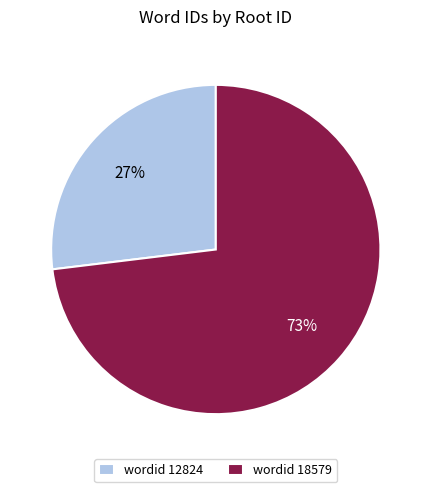

Which slice is the smallest?

wordid 12824